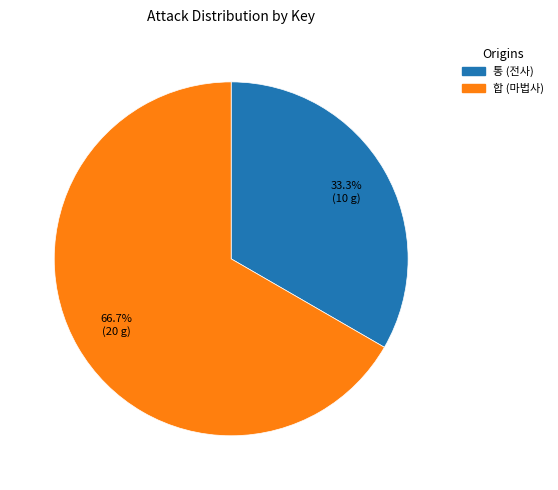

Is there any slice that represents more than half of the pie?

Yes